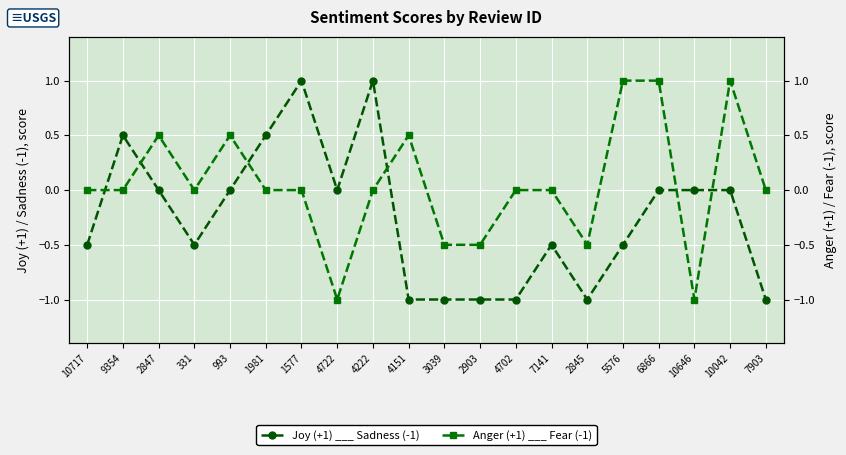

Reading left to right, transcribe all the data shown in this chart.

Joy (+1) ___ Sadness (-1): -0.5	0.5	0.0	-0.5	0.0	0.5	1.0	0.0	1.0	-1.0	-1.0	-1.0	-1.0	-0.5	-1.0	-0.5	0.0	0.0	0.0	-1.0
Anger (+1) ___ Fear (-1): 0.0	0.0	0.5	0.0	0.5	0.0	0.0	-1.0	0.0	0.5	-0.5	-0.5	0.0	0.0	-0.5	1.0	1.0	-1.0	1.0	0.0